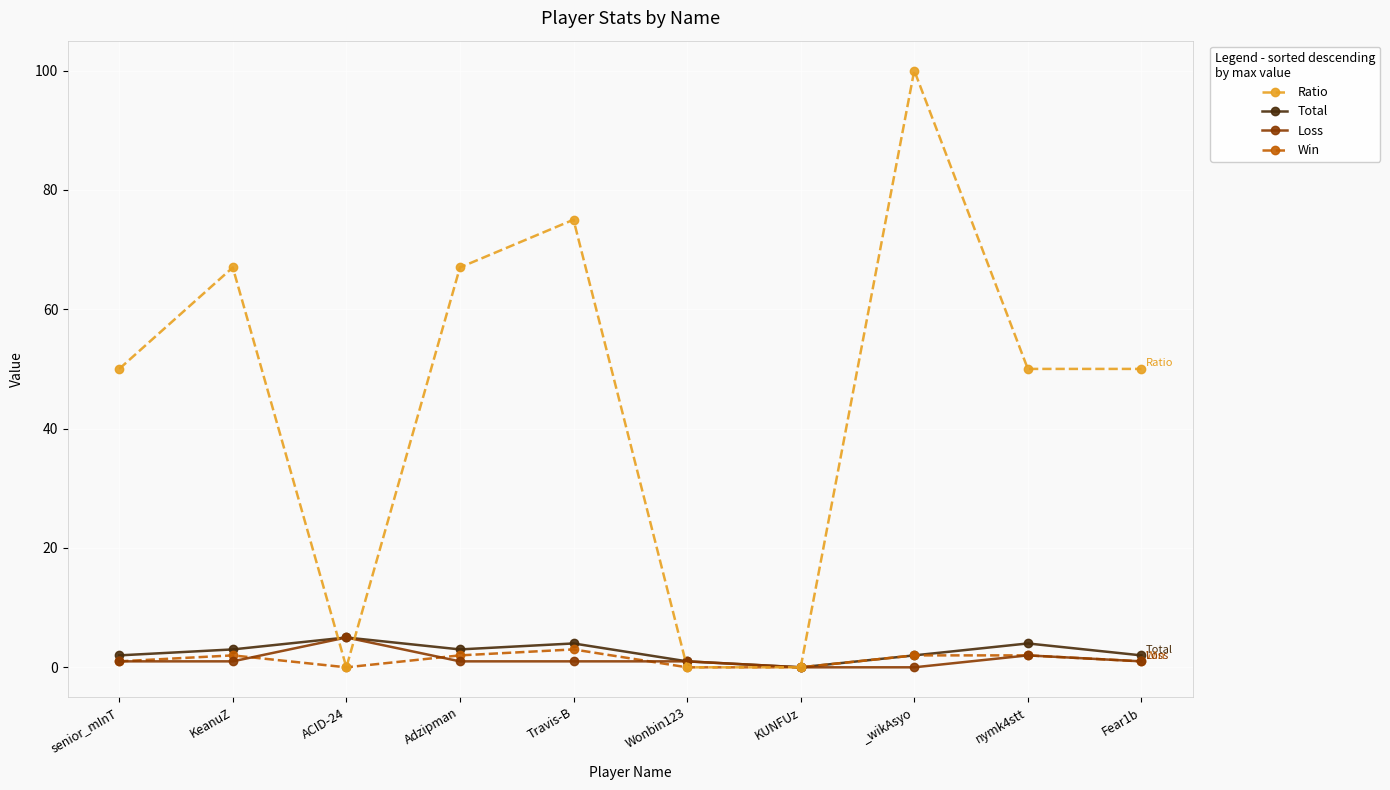

At which label does Ratio reach its peak?

_wikAsyo